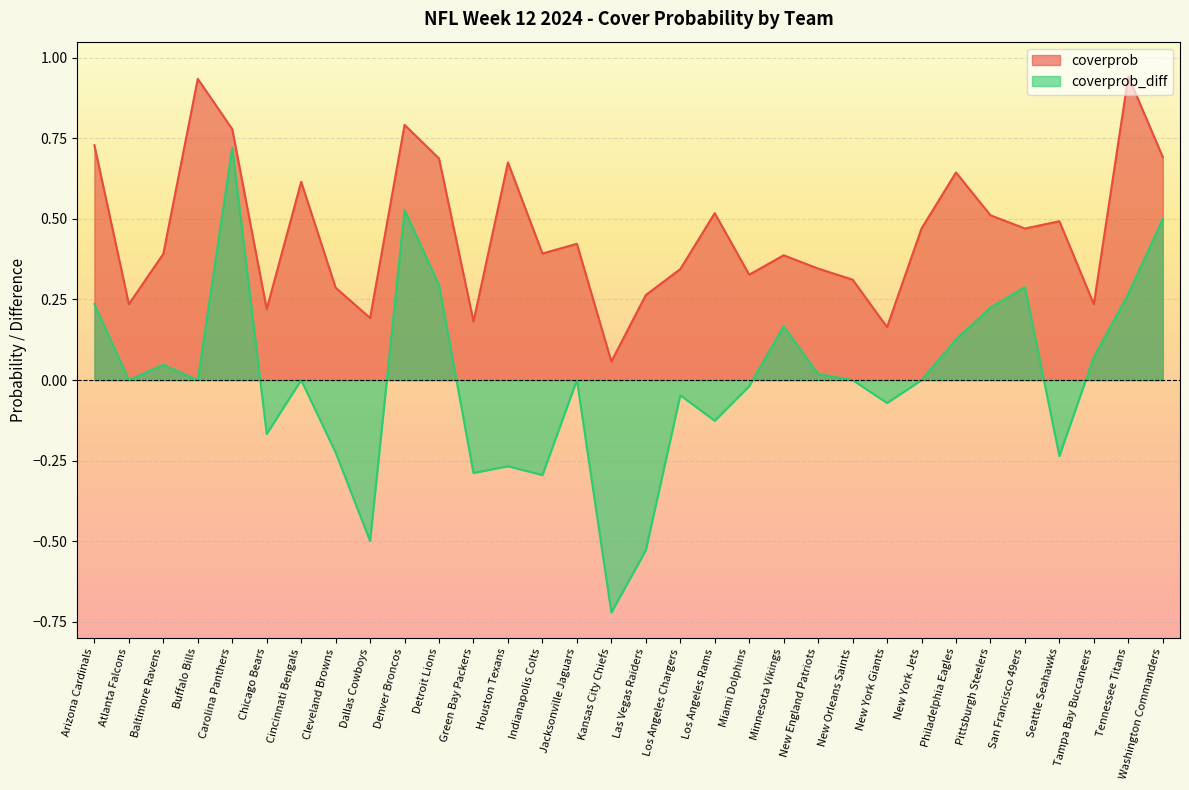

What is the value of the coverprob point at the 15th from the left?

0.4